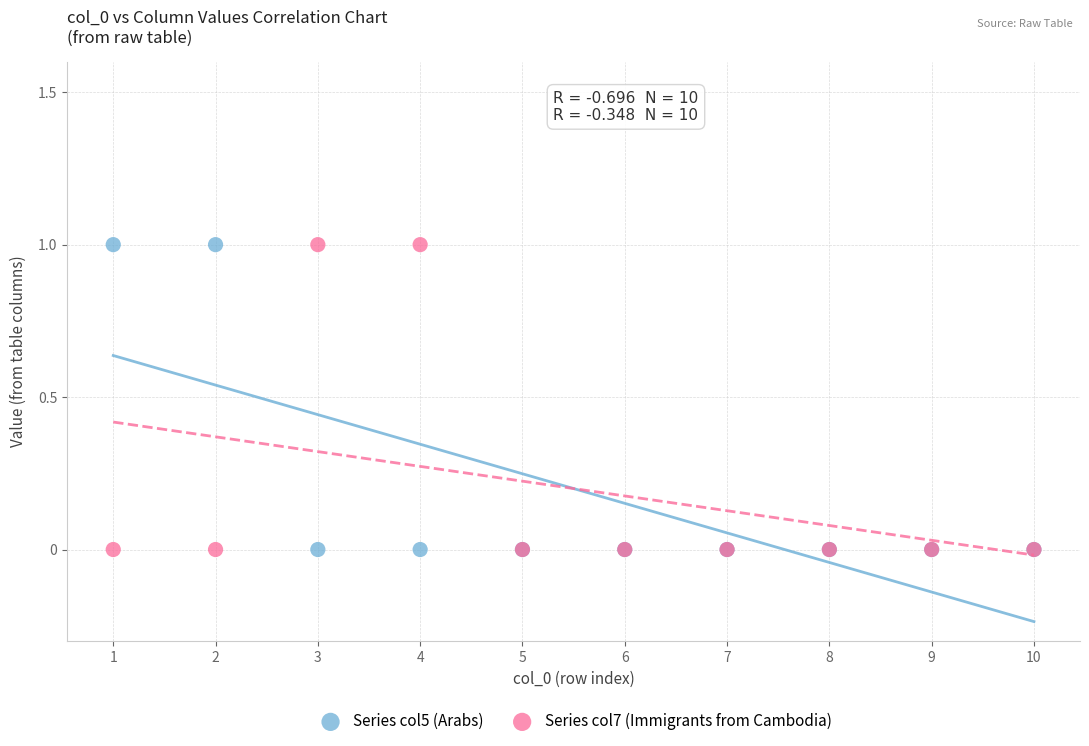

What is the X range (max minus min) for the scatter plot?

9